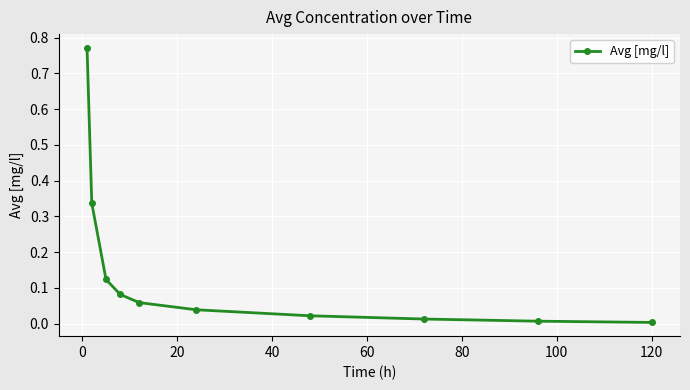

True or false: the data has more than 2 interior local peaks.

False